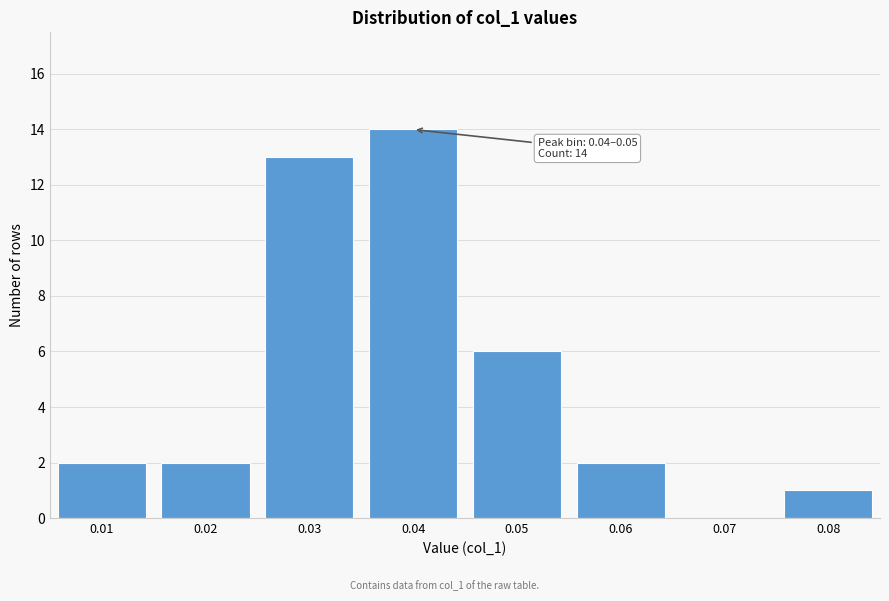

Reading left to right, what are all the values shown in this chart?

0.01=2	0.02=2	0.03=13	0.04=14	0.05=6	0.06=2	0.07=0	0.08=1